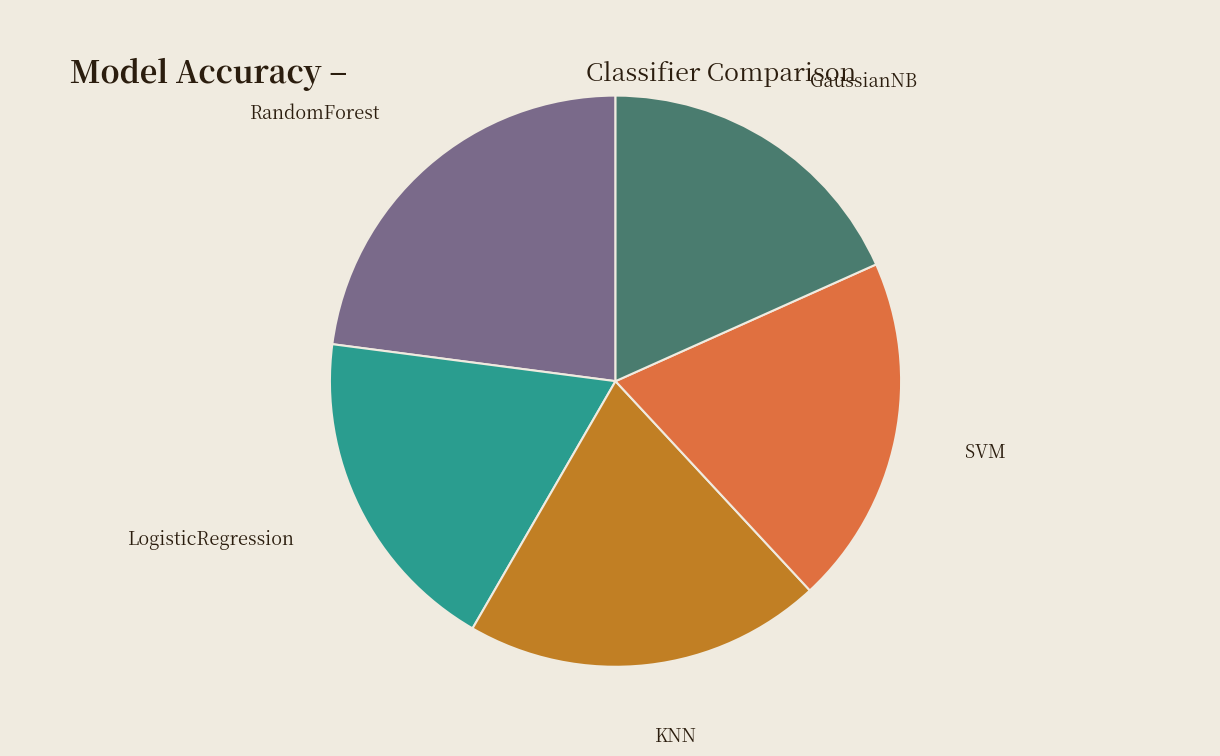

Is the sum of KNN and LogisticRegression greater than half?

No